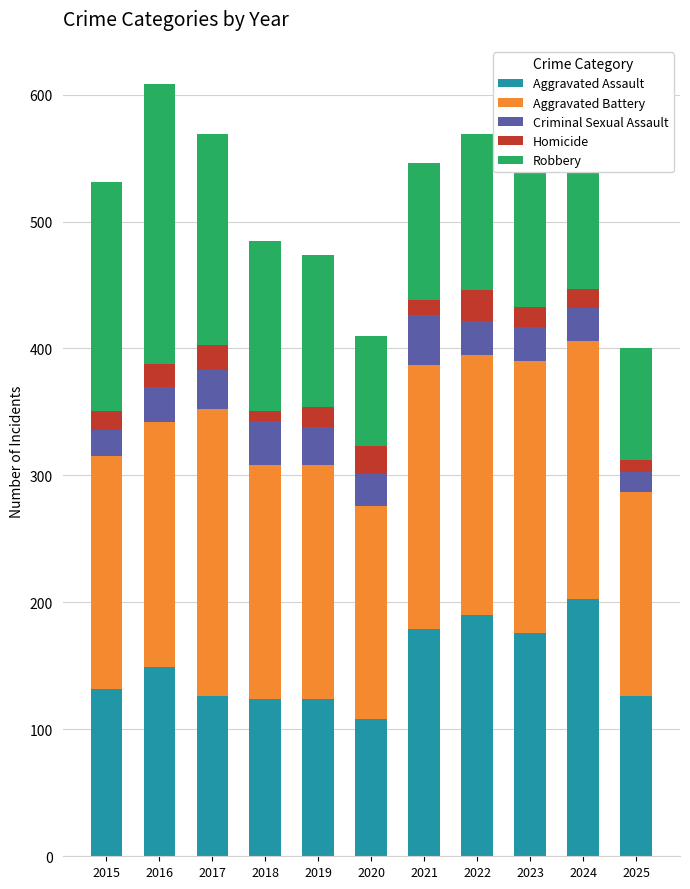

What is the lowest value of the Aggravated Assault series?

108